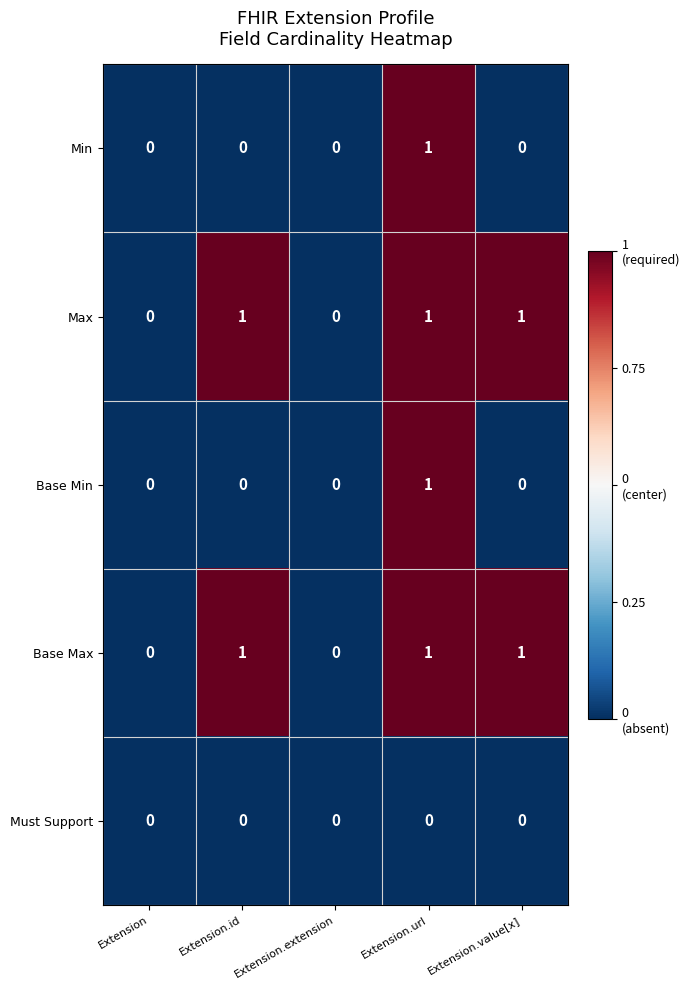

True or false: Max has a value of 1 at Extension.extension.

False